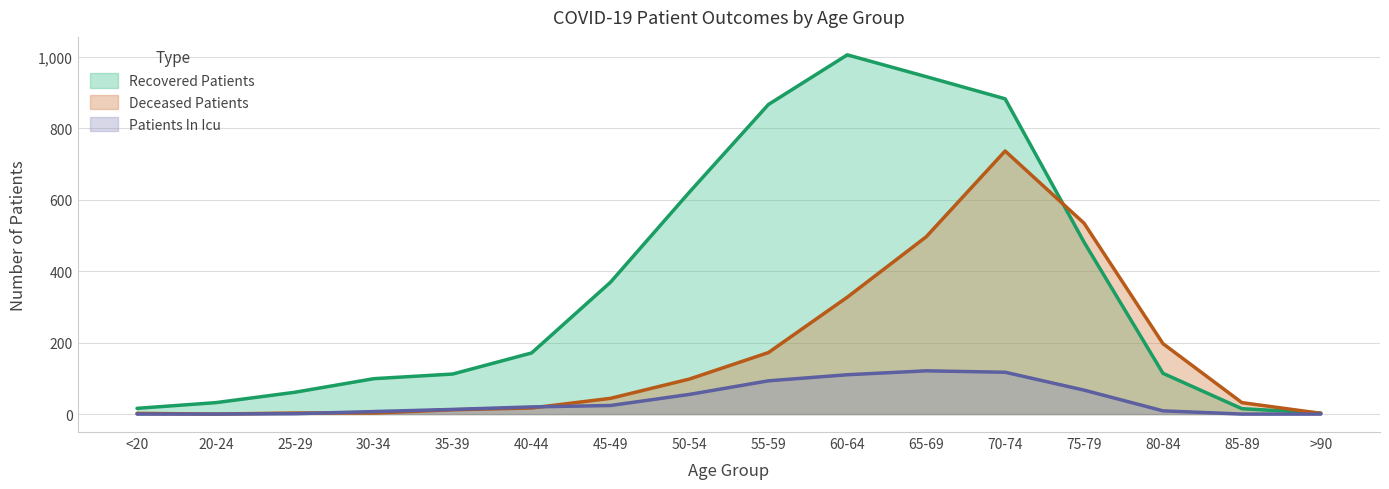

Between 30-34 and 75-79, which series saw the biggest shift?

Deceased Patients